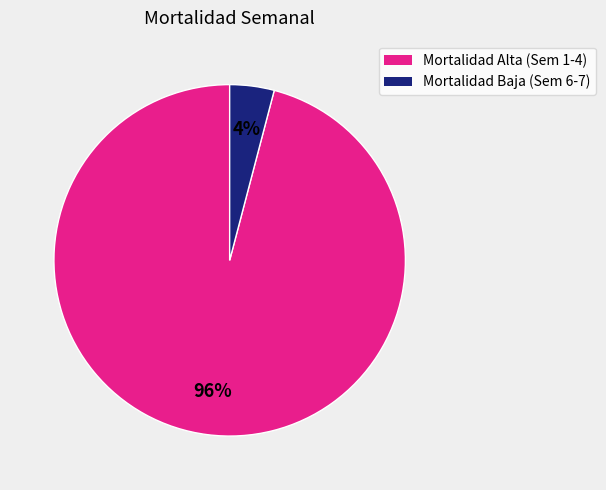

To the nearest percent, what is the difference between the largest and smallest slice percentages?

92%